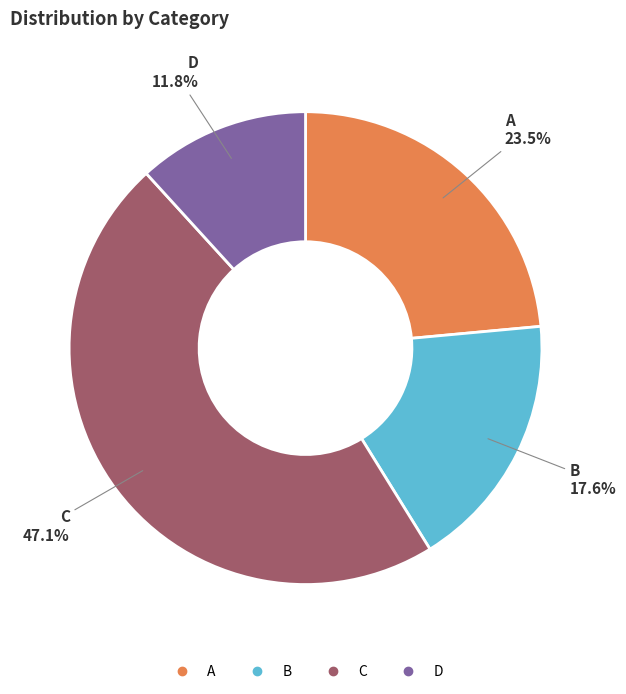

Combined, do D and B account for over 50%?

No